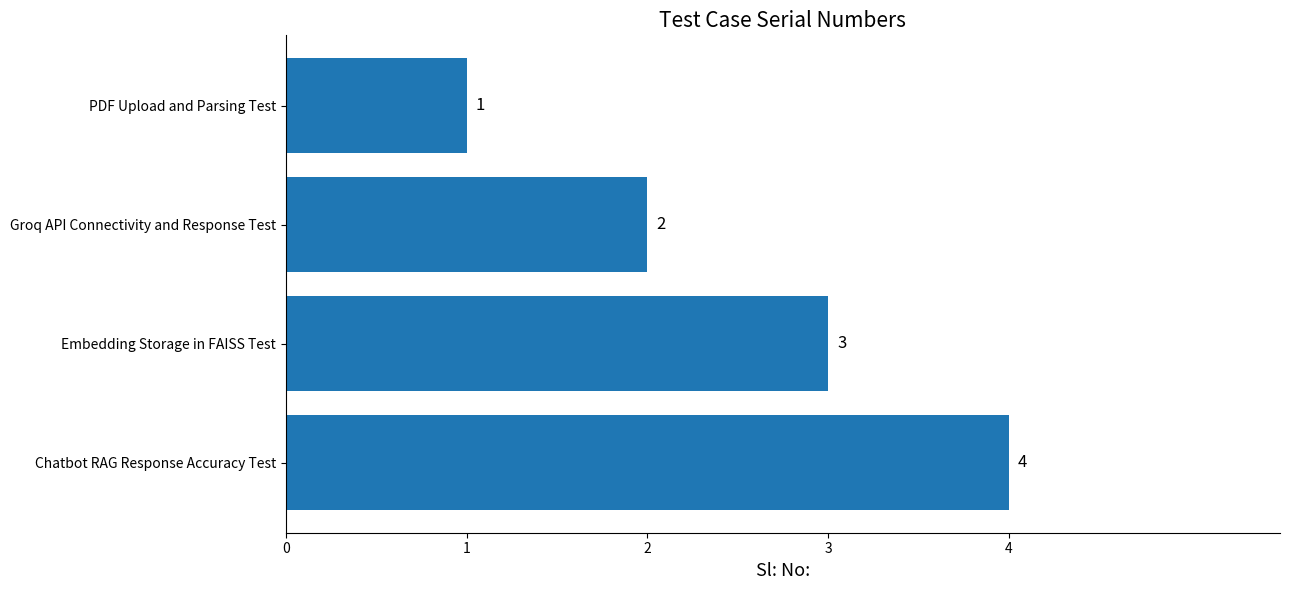

What is the minimum value shown in the chart?

1